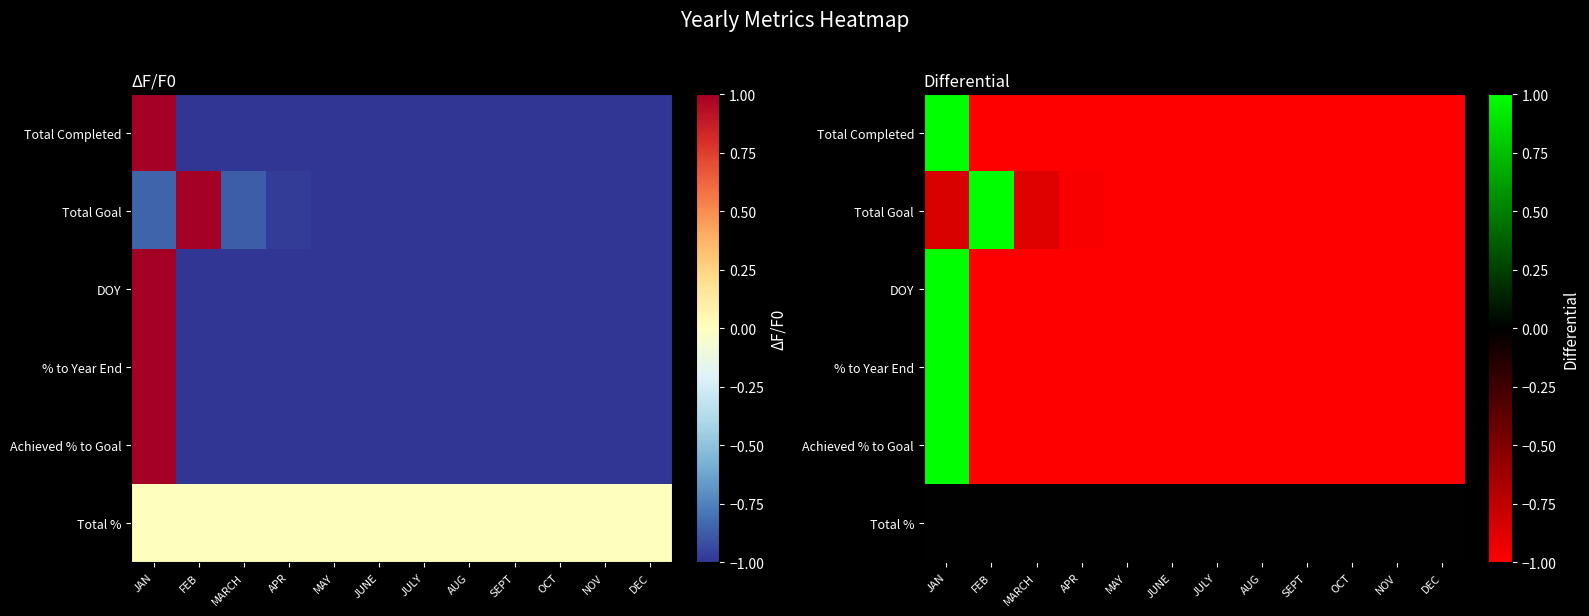

List the series in order of their peak value, highest first.

Total Completed, Total Goal, DOY, % to Year End, Achieved % to Goal, Total %